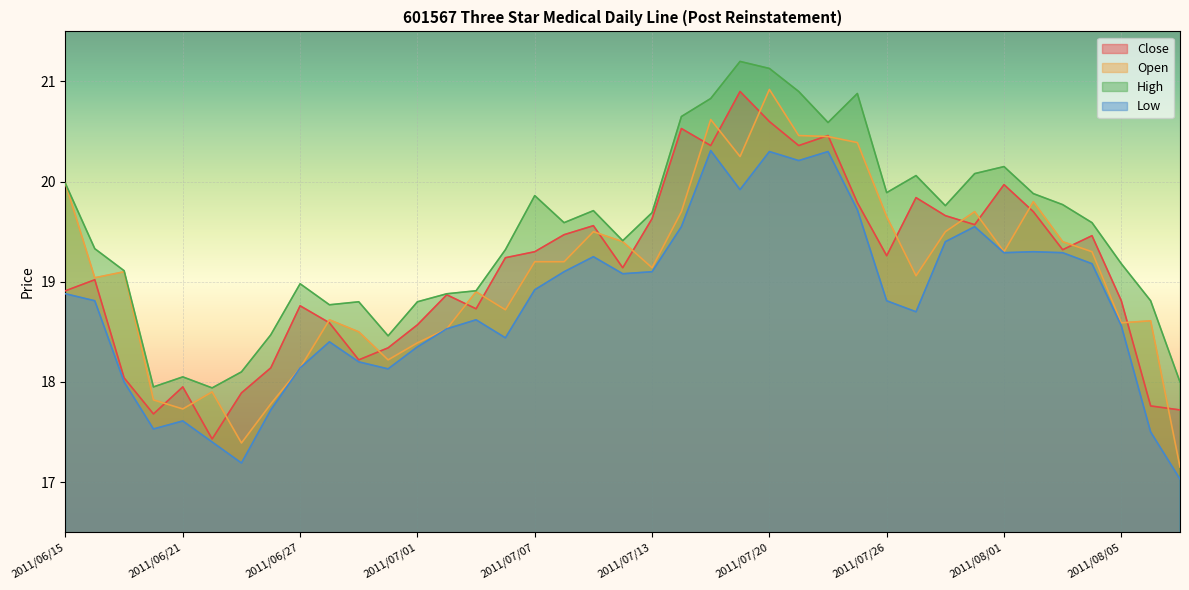

At which label does Close first exceed 19?

2011/06/16